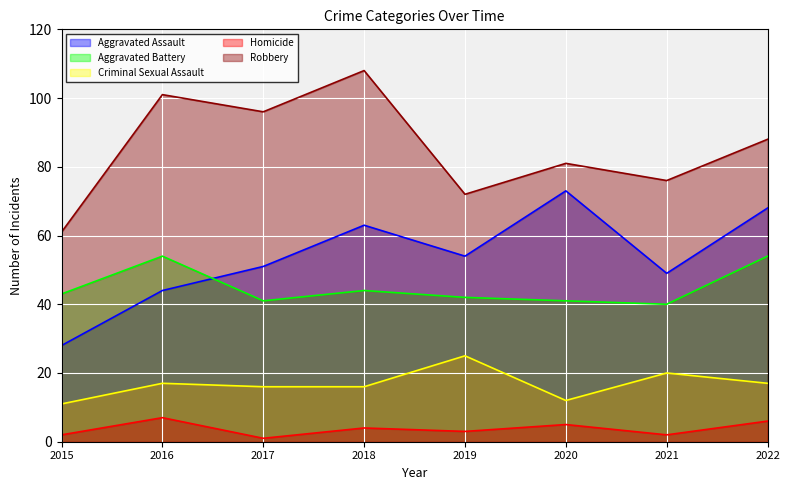

What is the highest value of the Criminal Sexual Assault series?

25